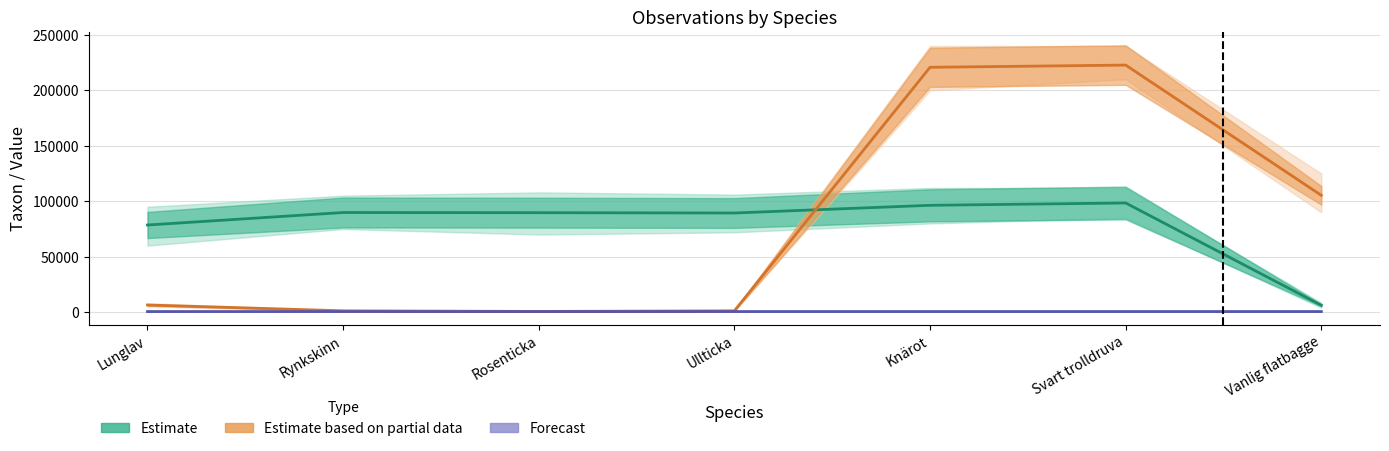

Reading left to right, list all the values displayed in this chart.

Estimate: Lunglav=78578.0	Rynkskinn=89845.0	Rosenticka=89686.0	Ullticka=89405.0	Knärot=96348.0	Svart trolldruva=98446.0	Vanlig flatbagge=6202.0
Estimate based on partial data: Lunglav=6458.0	Rynkskinn=1209.0	Rosenticka=658.0	Ullticka=1202.0	Knärot=220787.0	Svart trolldruva=222771.0	Vanlig flatbagge=105336.0
Forecast: Lunglav=553.9	Rynkskinn=553.9	Rosenticka=553.9	Ullticka=553.9	Knärot=554.1	Svart trolldruva=553.9	Vanlig flatbagge=554.0